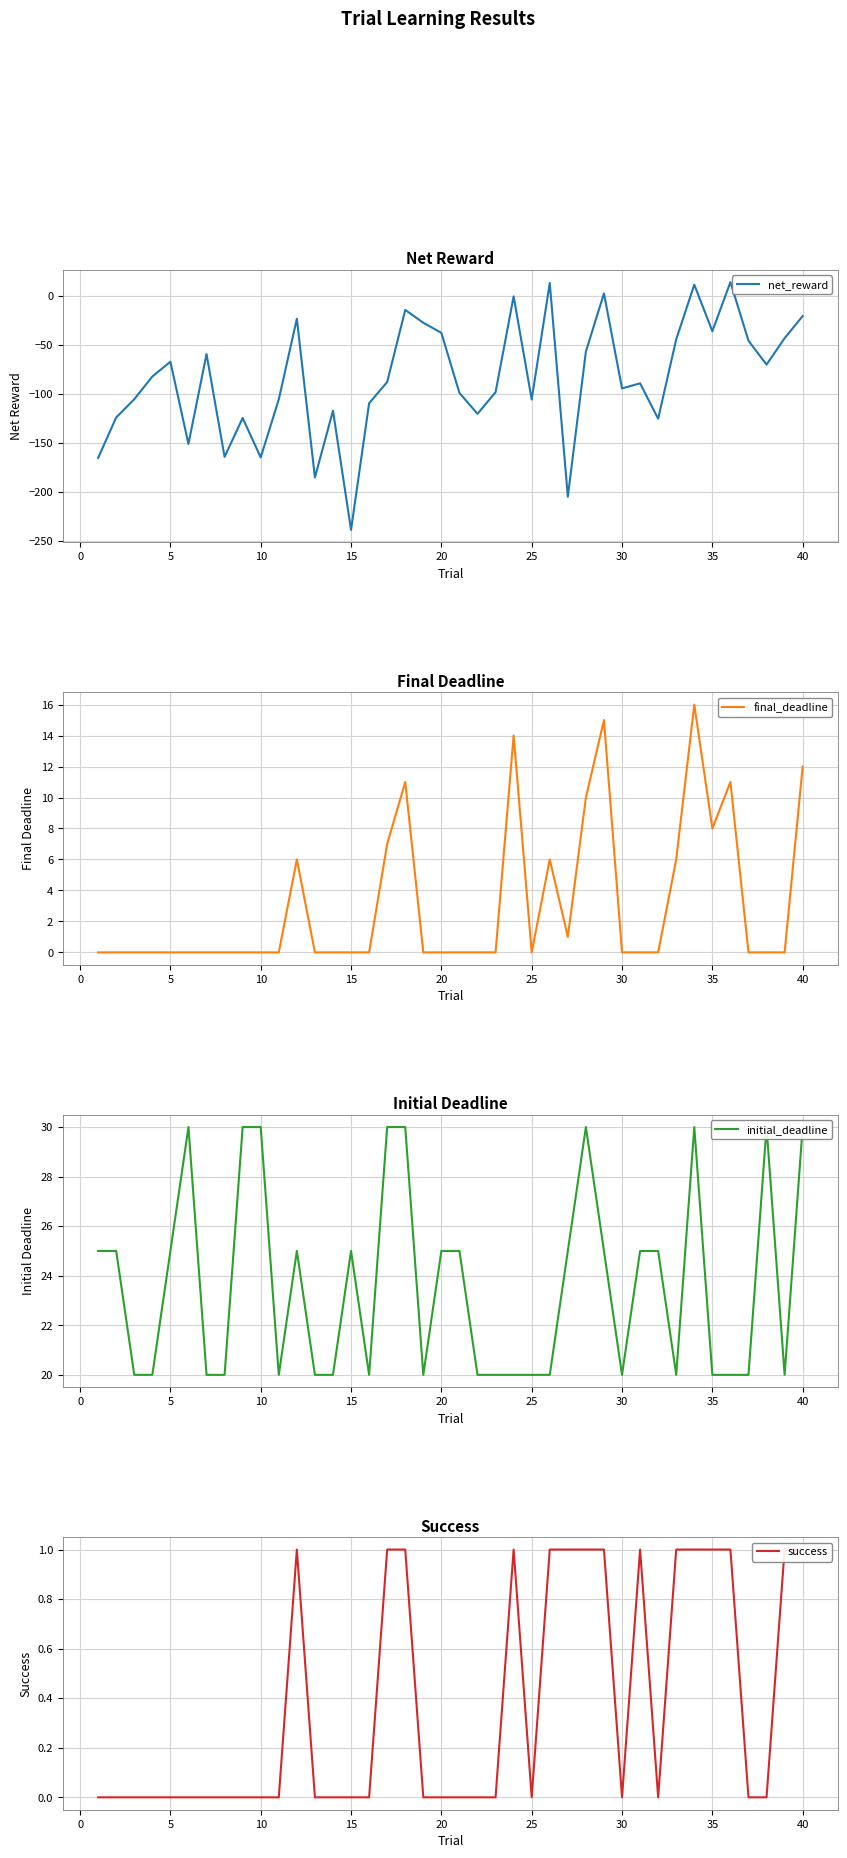

True or false: initial_deadline has more than 1 interior local peaks.

True